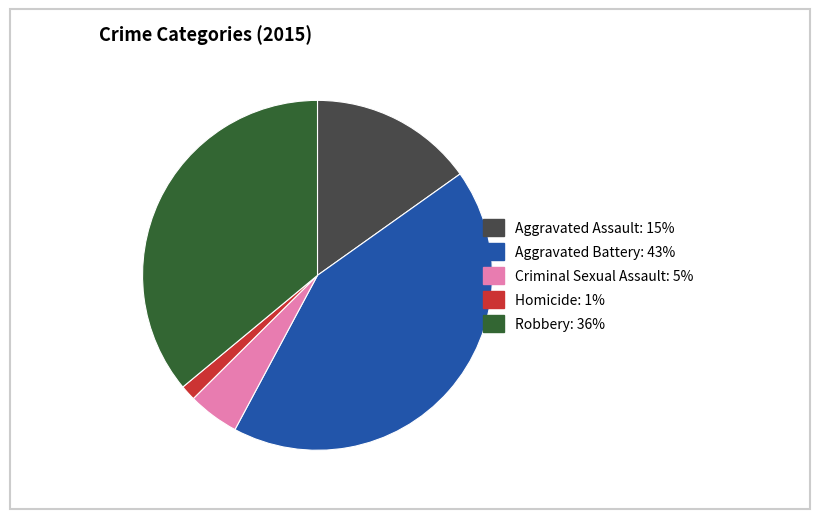

How many segments does this pie chart have?

5